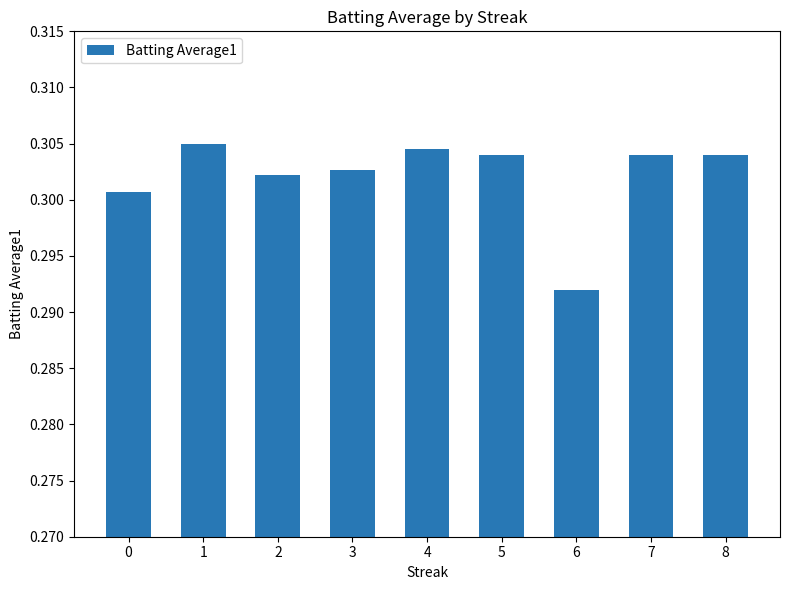

What is the sum of all values?

2.7